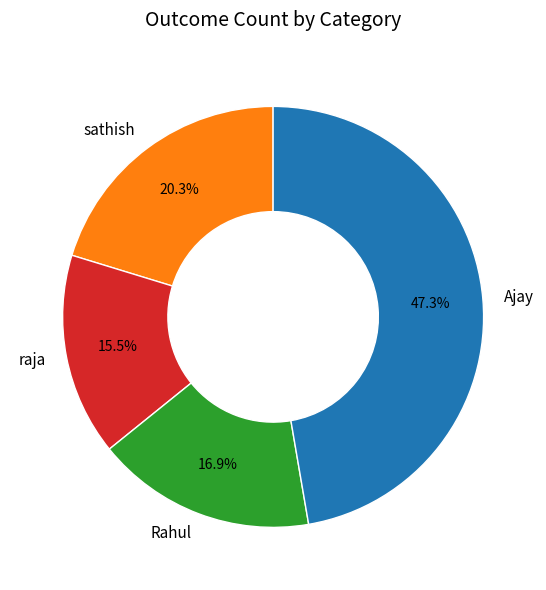

True or false: raja accounts for 8% of the total.

False